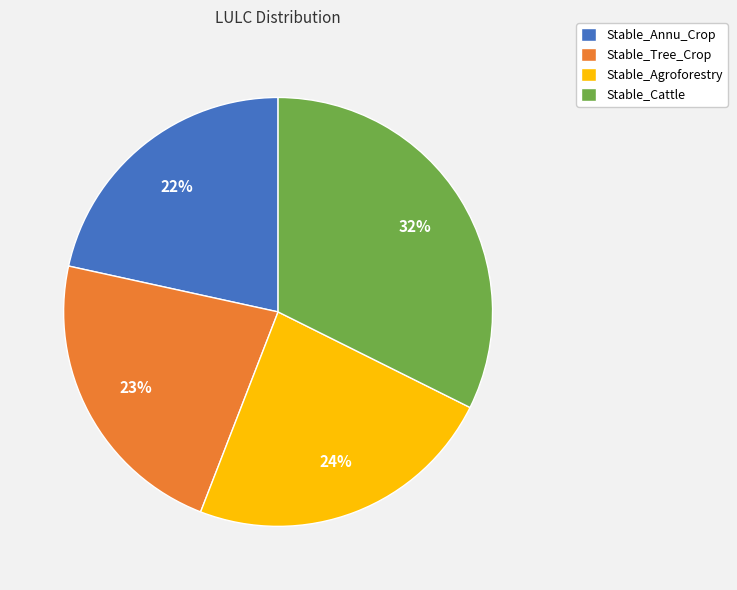

Which has a higher value, Stable_Annu_Crop or Stable_Agroforestry?

Stable_Agroforestry